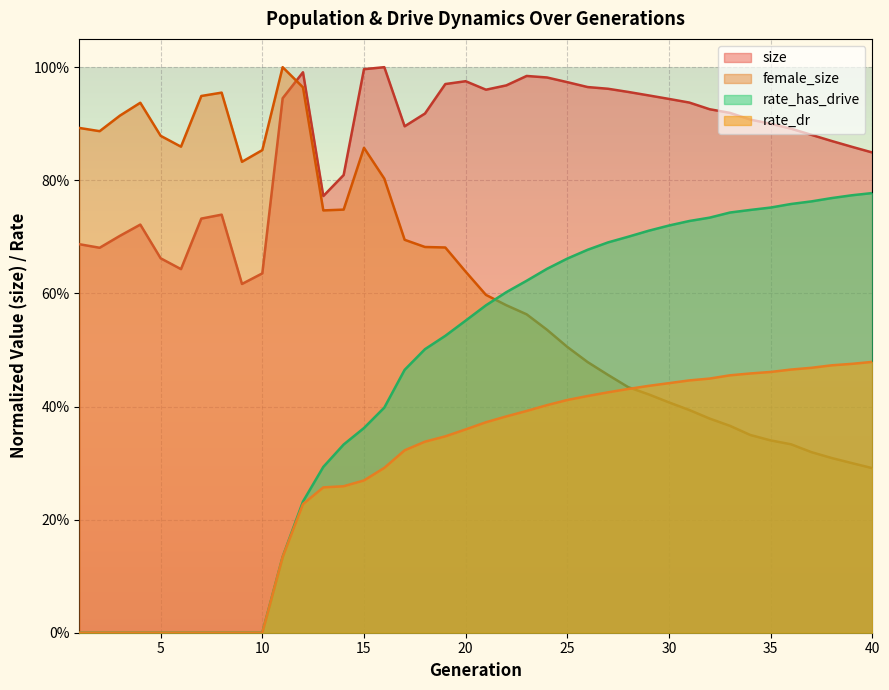

Between which two adjacent categories do size and female_size first intersect?

11 and 12